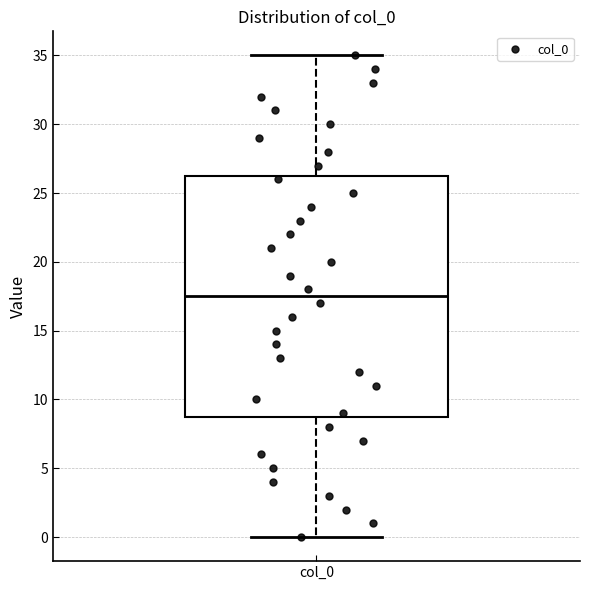

Transcribe this box plot: give where the median line is, the range the box spans, and where the two whiskers end, as read against the y-axis. The values are not printed on the chart, so give them approximately, as read against the axis.

median 17.5, box 9.0 to 26.5, whiskers 0.0 to 35.0